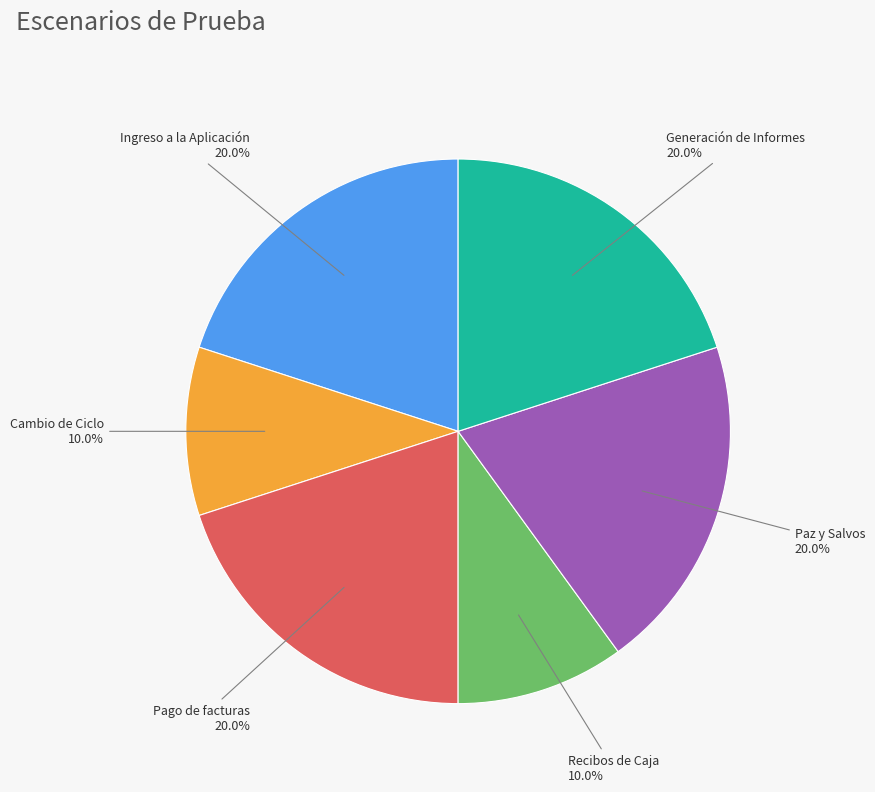

Does any single category account for the majority?

No